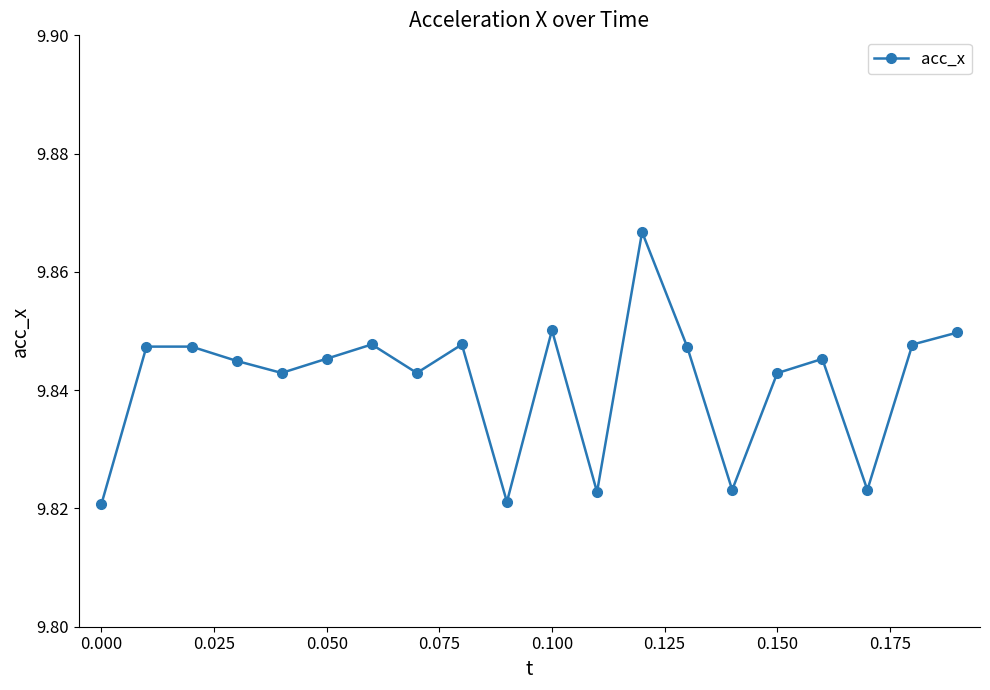

Count the values in the range 9 to 10.

20